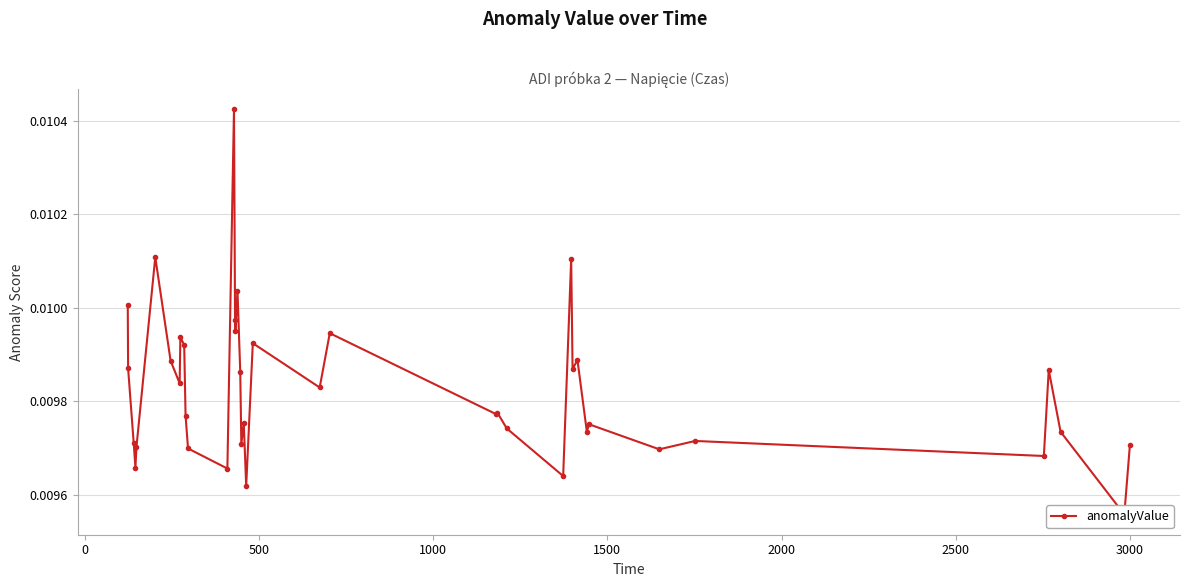

Count the values in the range 0 to 1.

40